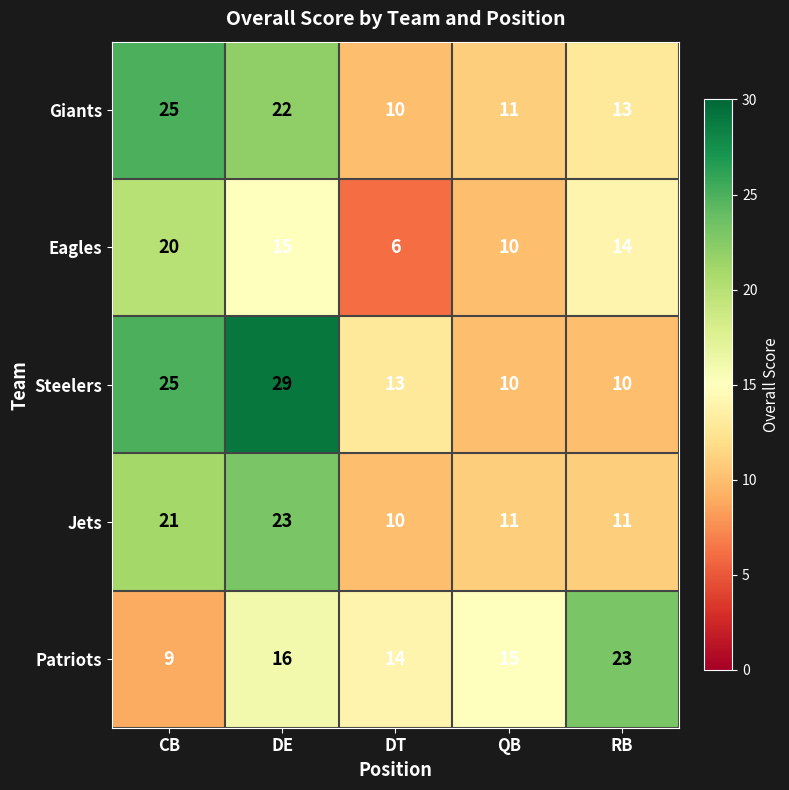

Reading left to right, what are all the values shown in this chart?

Giants: CB=25	DE=22	DT=10	QB=11	RB=13
Eagles: CB=20	DE=15	DT=6	QB=10	RB=14
Steelers: CB=25	DE=29	DT=13	QB=10	RB=10
Jets: CB=21	DE=23	DT=10	QB=11	RB=11
Patriots: CB=9	DE=16	DT=14	QB=15	RB=23